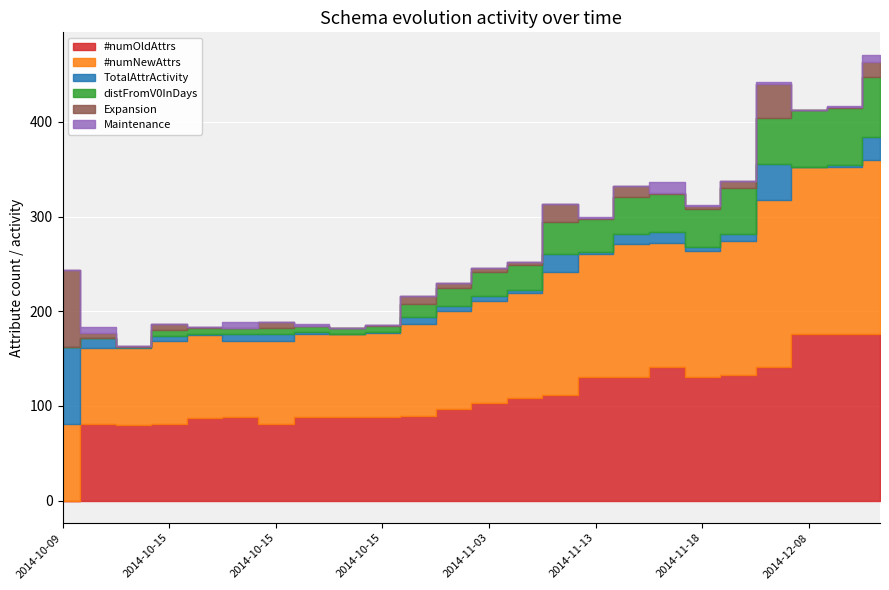

The value of distFromV0InDays at 2014-11-27 is 29. True or false?

False